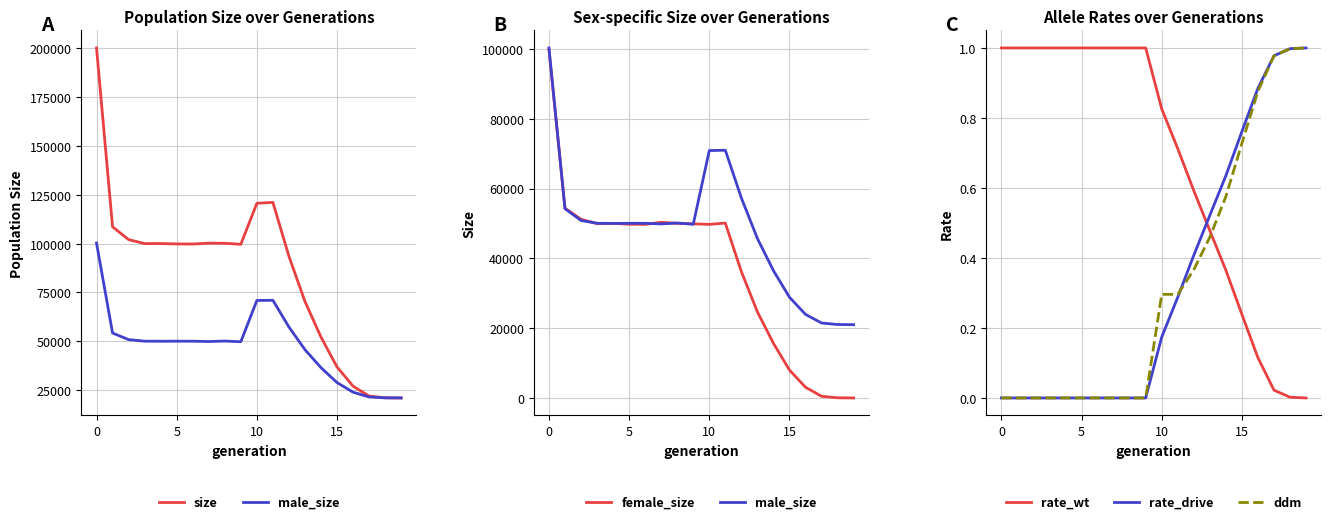

Which series has the largest total across all categories?

size